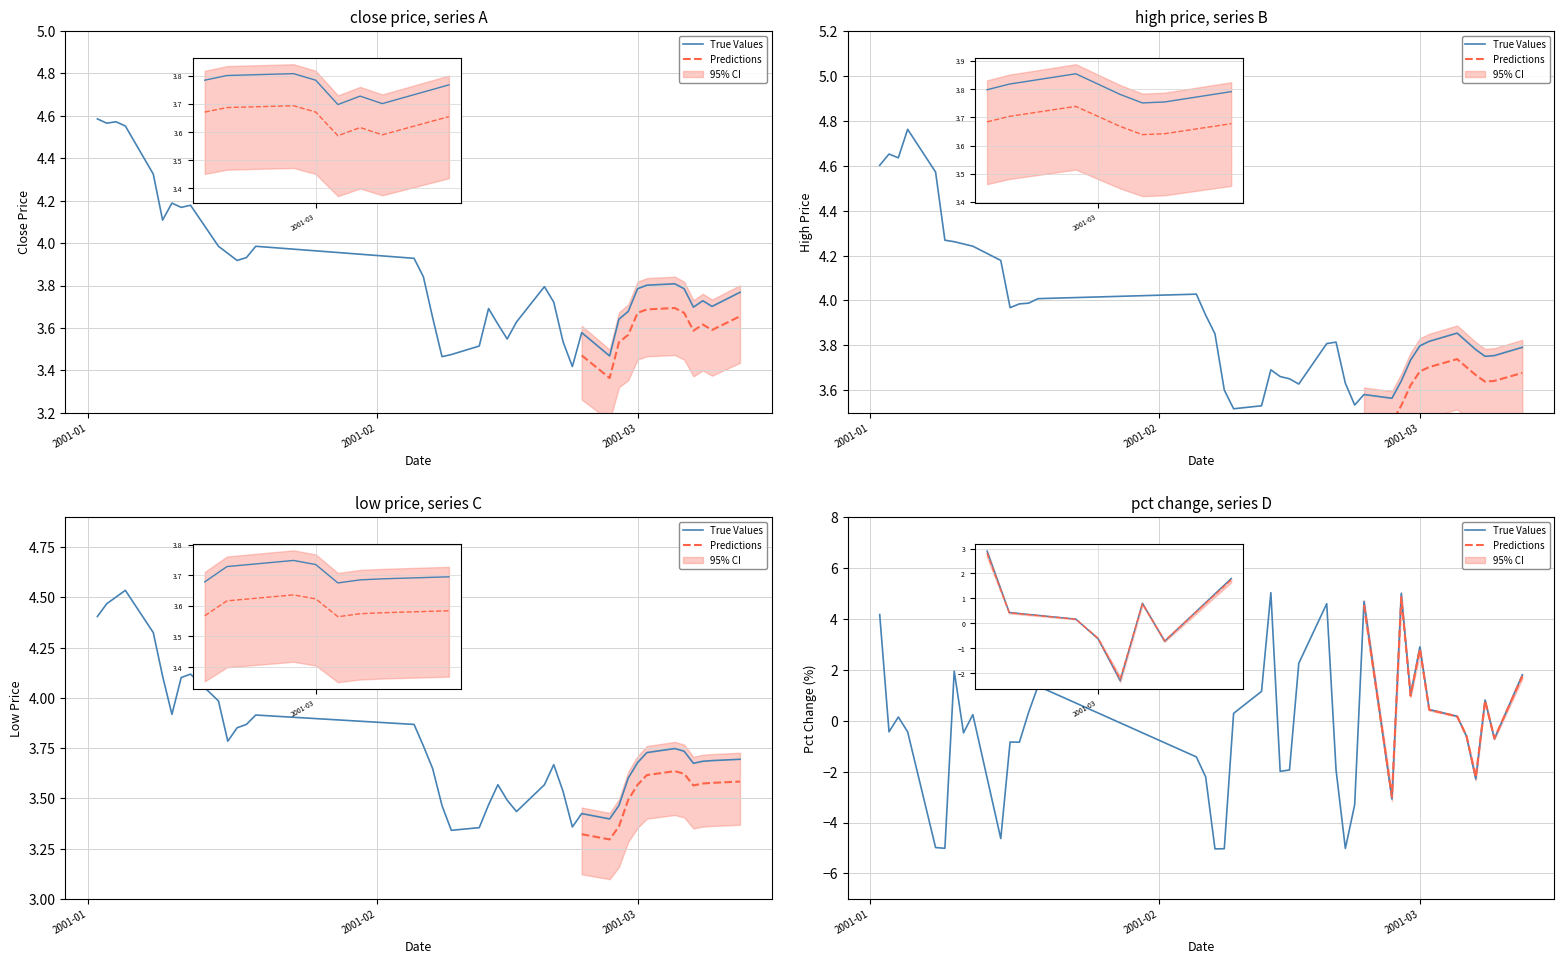

At which label does close reach its peak?

2001-01-02